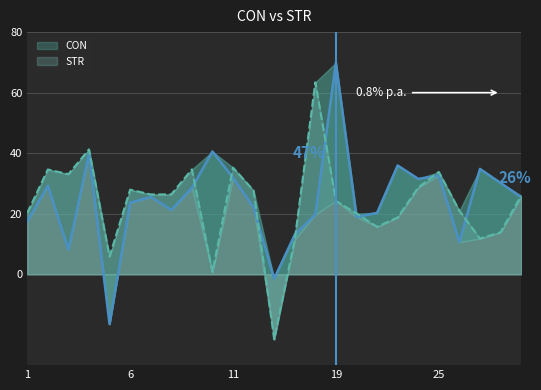

How many data points does each series have?

25